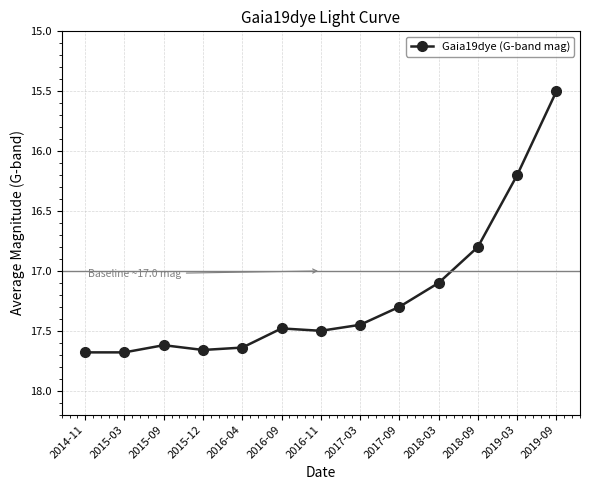

Is this an area chart (filled region under the line)?

No